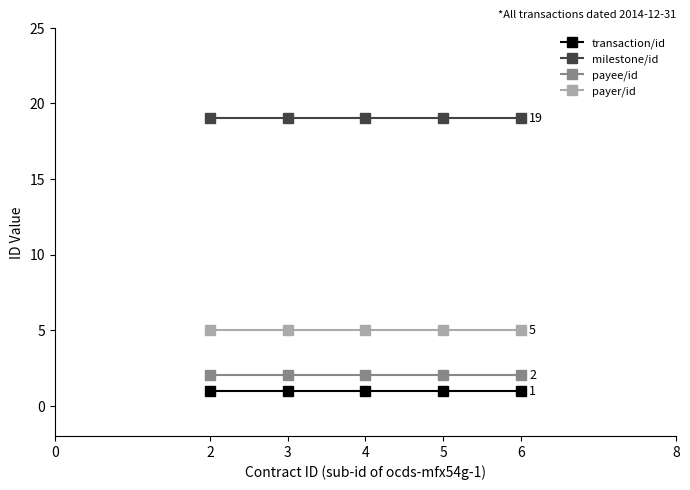

Is this an area chart (filled region under the line)?

No